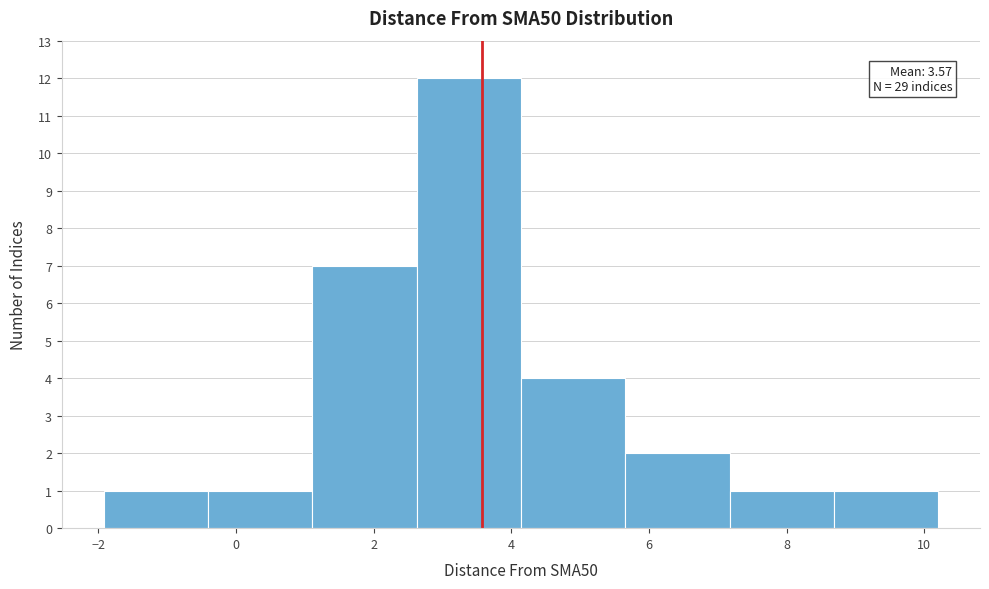

Over which range of the x-axis is the bar tallest?

2.6 to 4.2